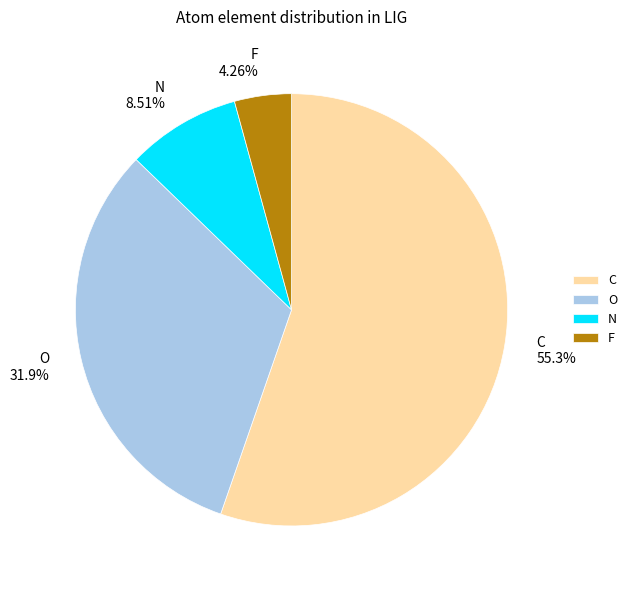

Which has a higher value, N or O?

O